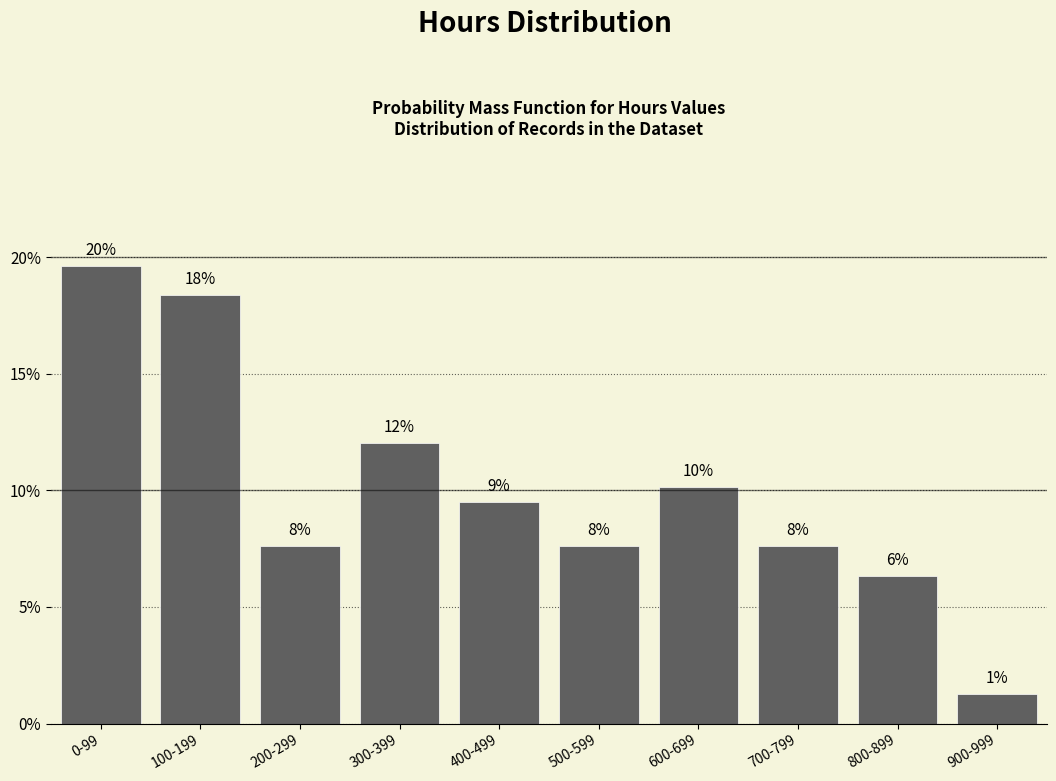

How many bars are there in total?

10